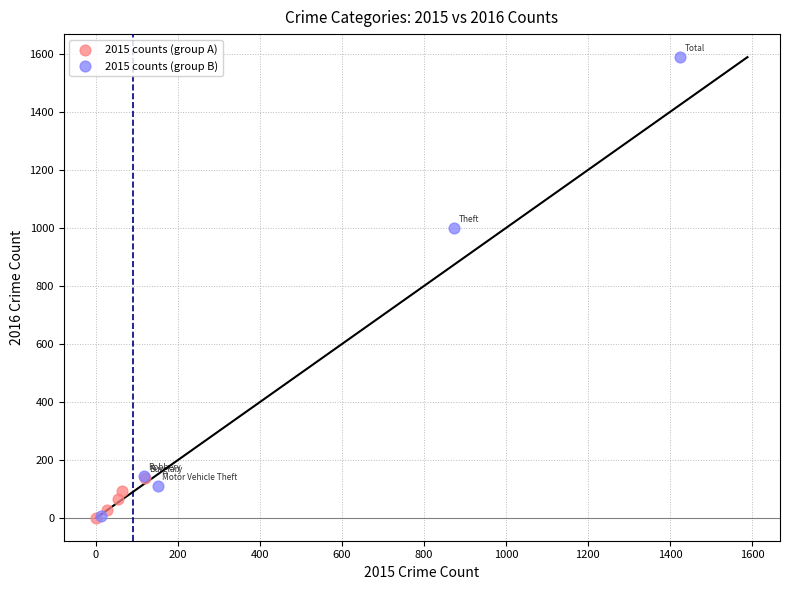

Which series contains the highest Y value?

2015 counts (group B)